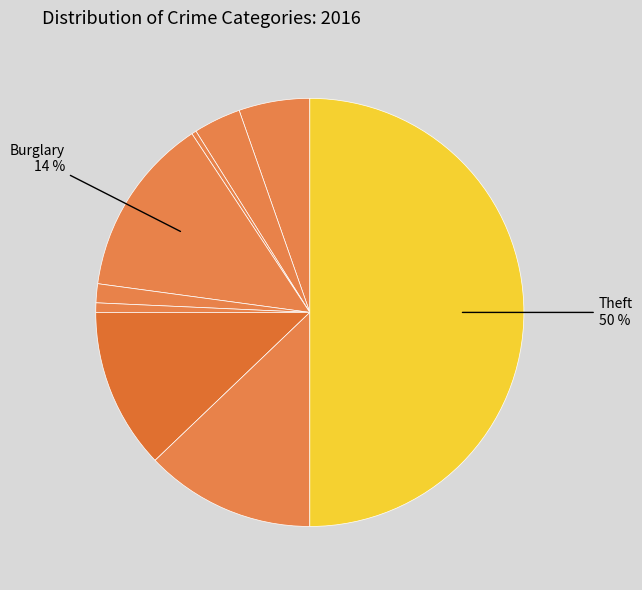

How many segments does this pie chart have?

9